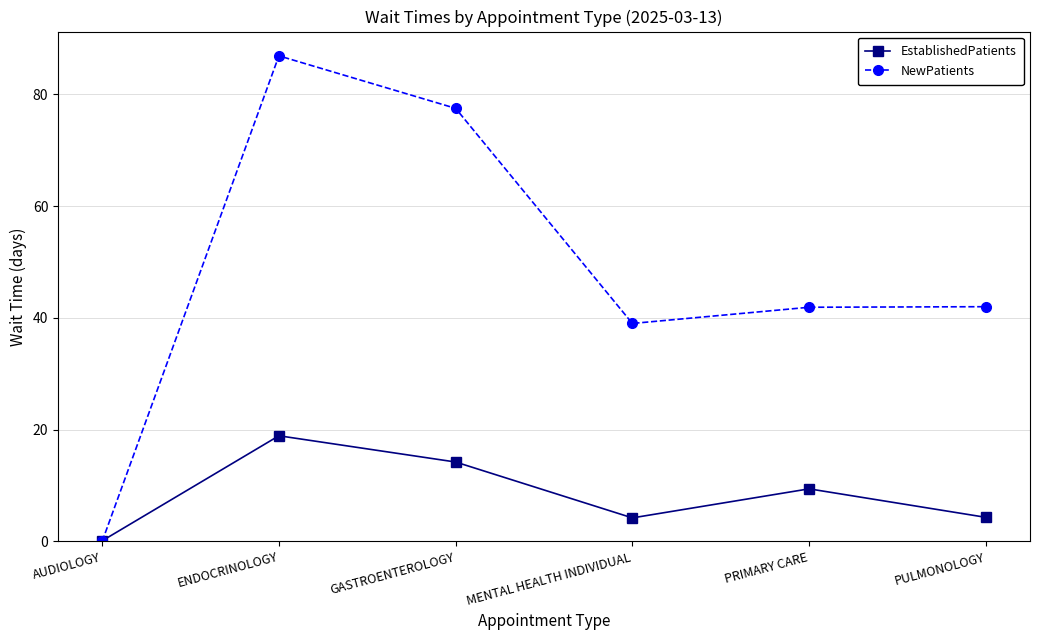

What are all the series names shown in the legend?

EstablishedPatients, NewPatients